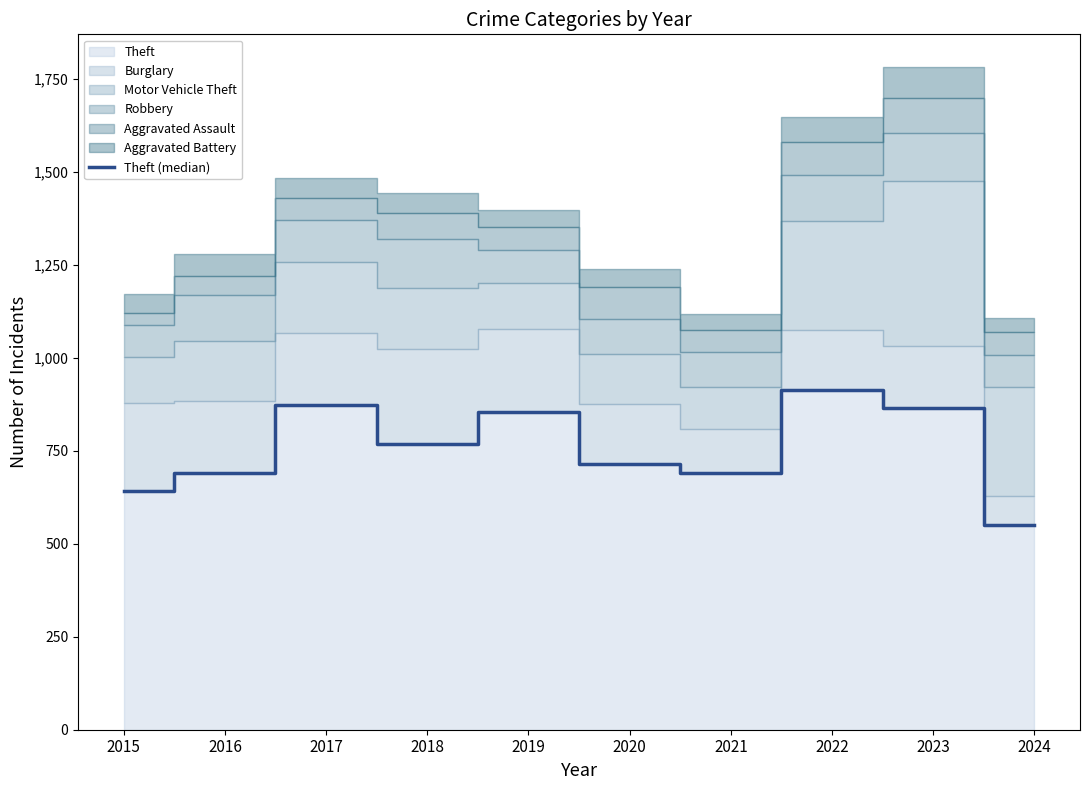

Which label corresponds to the smallest value in the chart?

2024